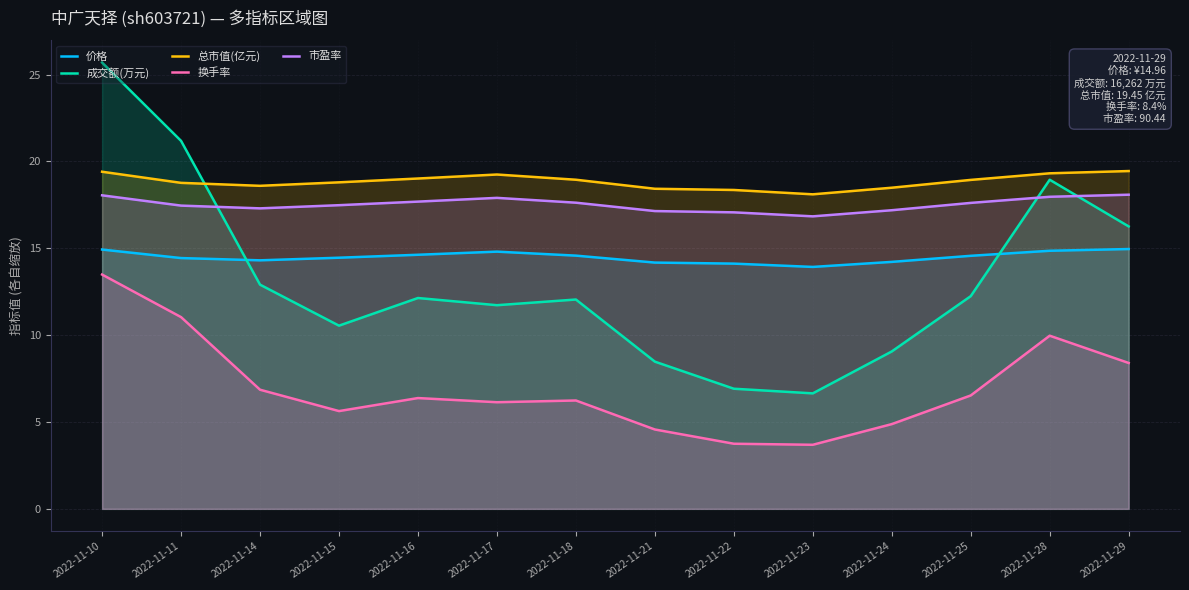

At which category does the chart reach its peak across all series?

2022-11-10